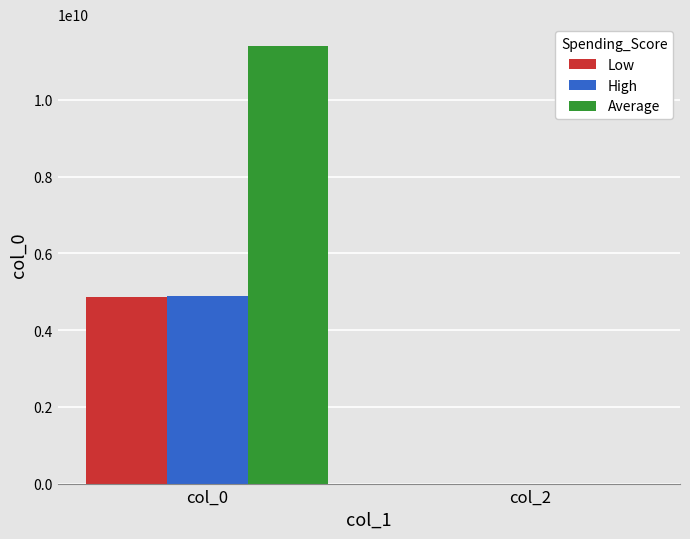

Which category has the highest value in the Low series?

col_0